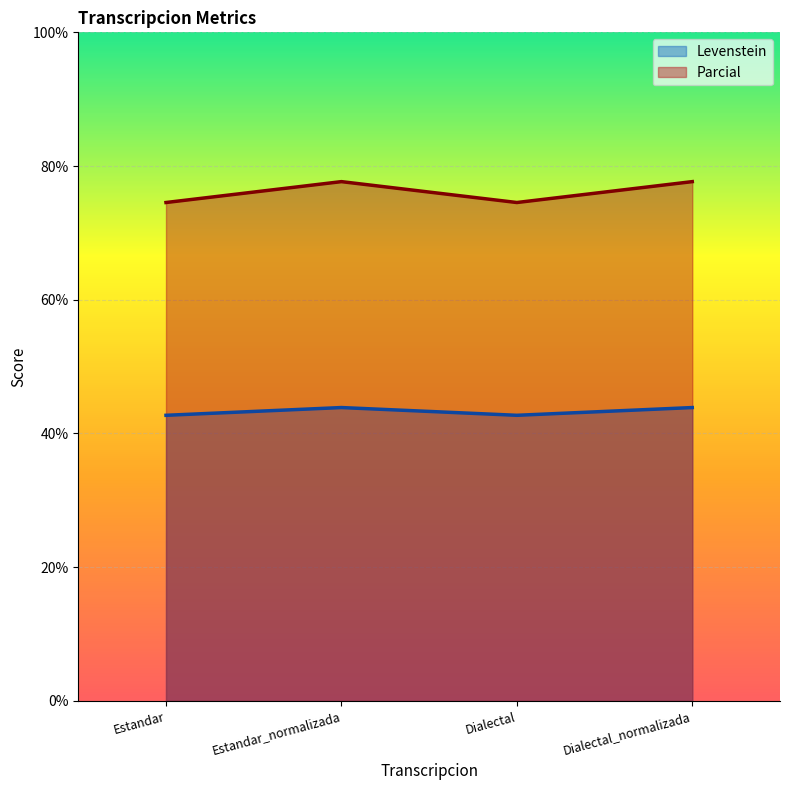

Reading right to left, list all the values displayed in this chart.

Levenstein: Dialectal_normalizada=43.9	Dialectal=42.7	Estandar_normalizada=43.9	Estandar=42.7
Parcial: Dialectal_normalizada=77.7	Dialectal=74.5	Estandar_normalizada=77.7	Estandar=74.5